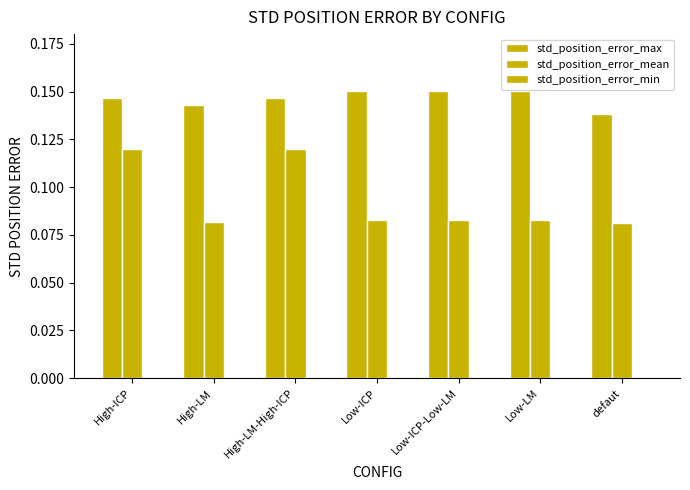

What is the sum of all std_position_error_mean values?

0.7